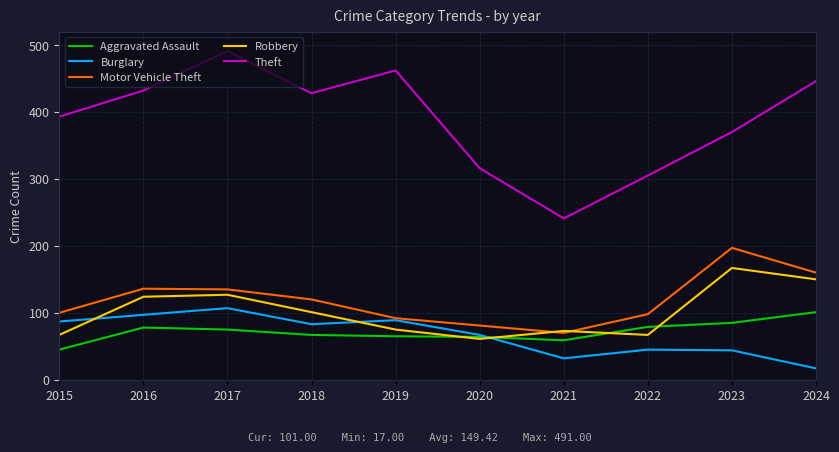

What is the difference between the Robbery values at 2020 and 2019?

14